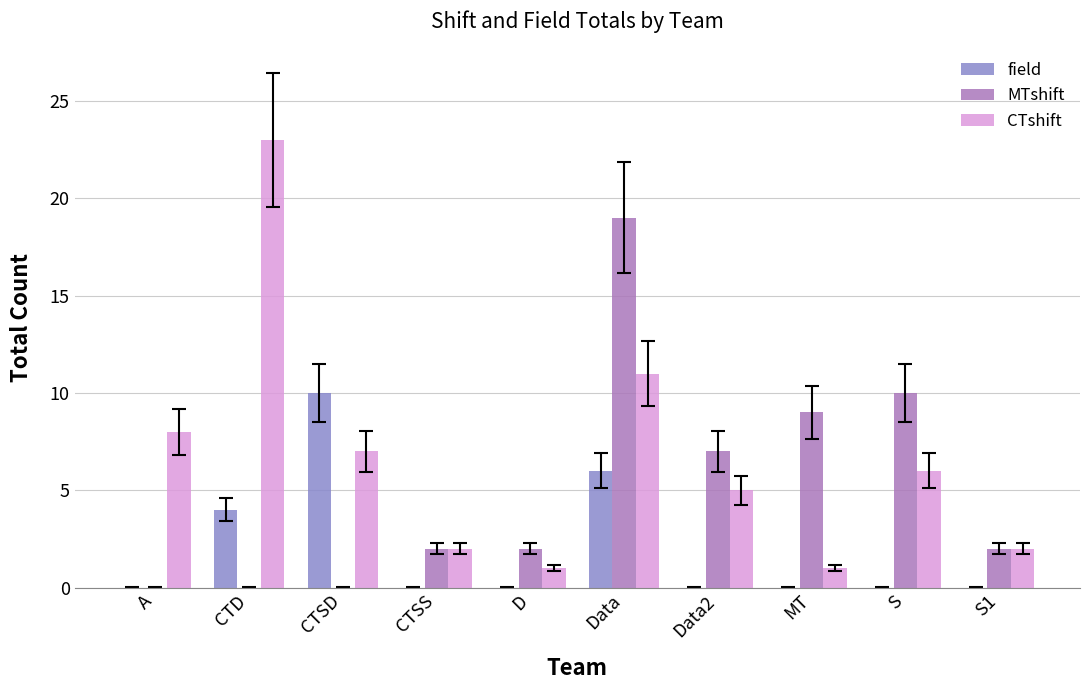

Is it true that MTshift equals 6 at CTSD?

False